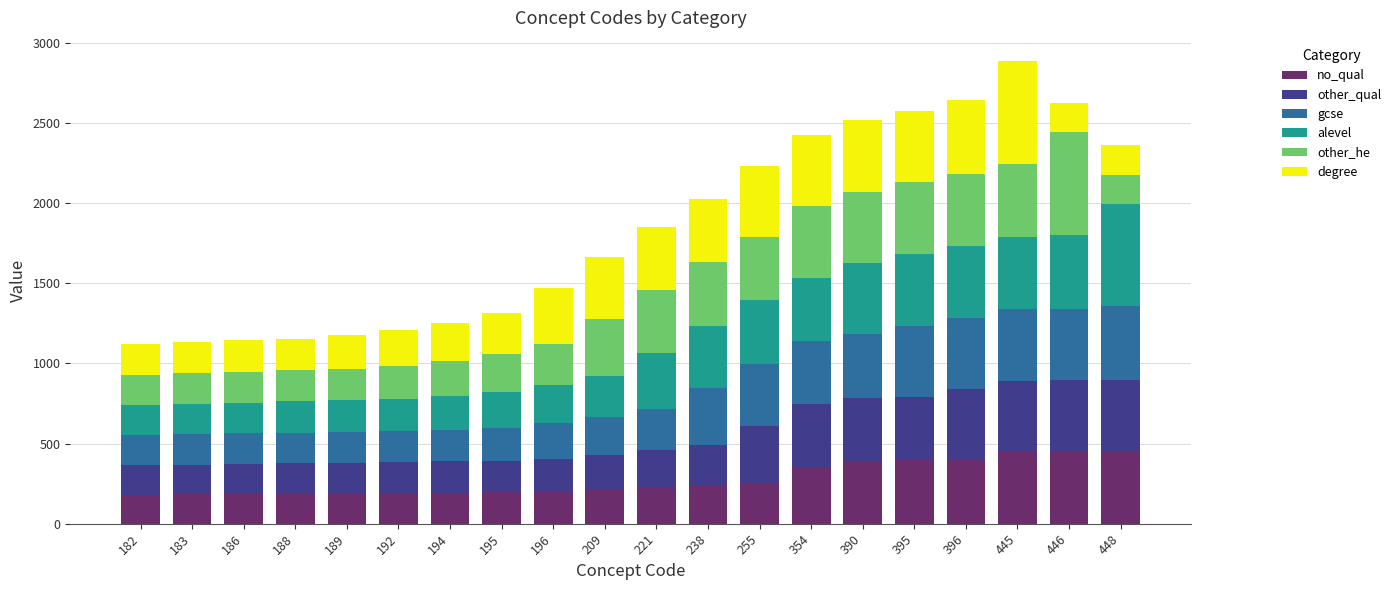

The value of no_qual at 448 is 448. True or false?

True